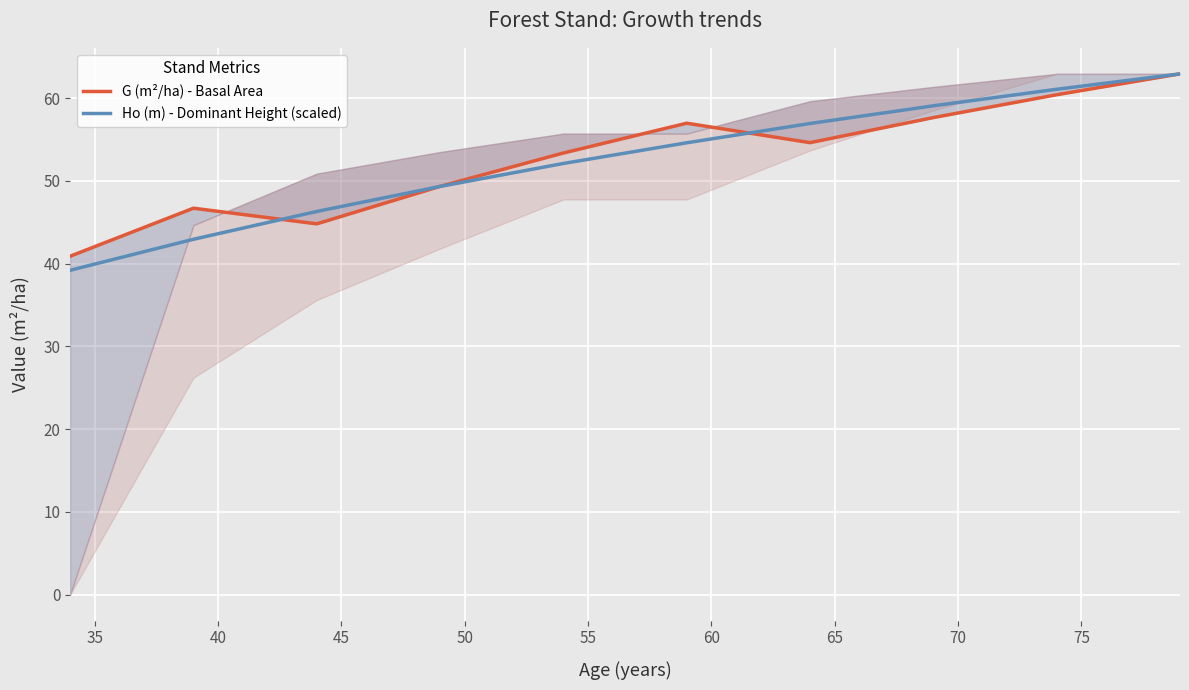

How many lines are shown in the chart?

2